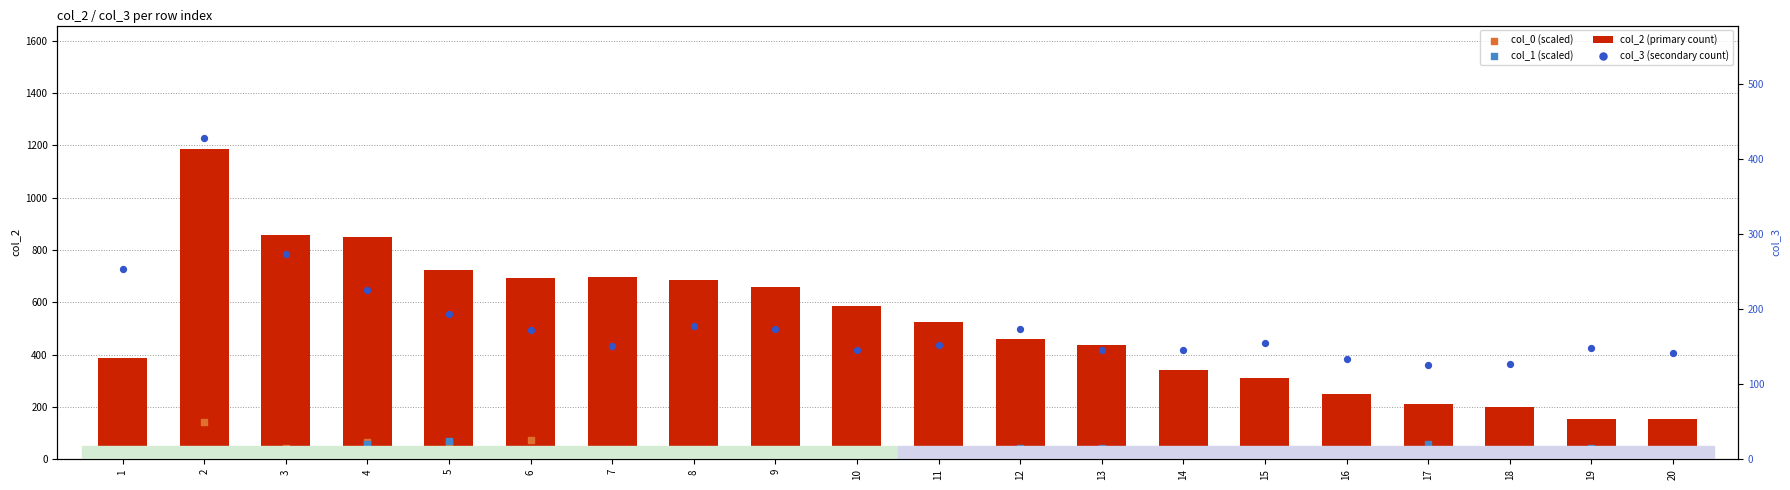

At how many categories does at least one series exceed 489?

10